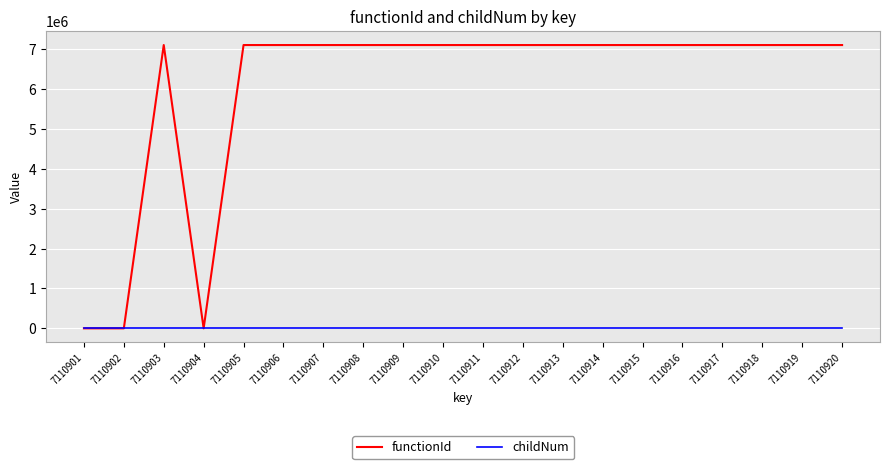

The value of functionId at 7110903 is 1615979. True or false?

False